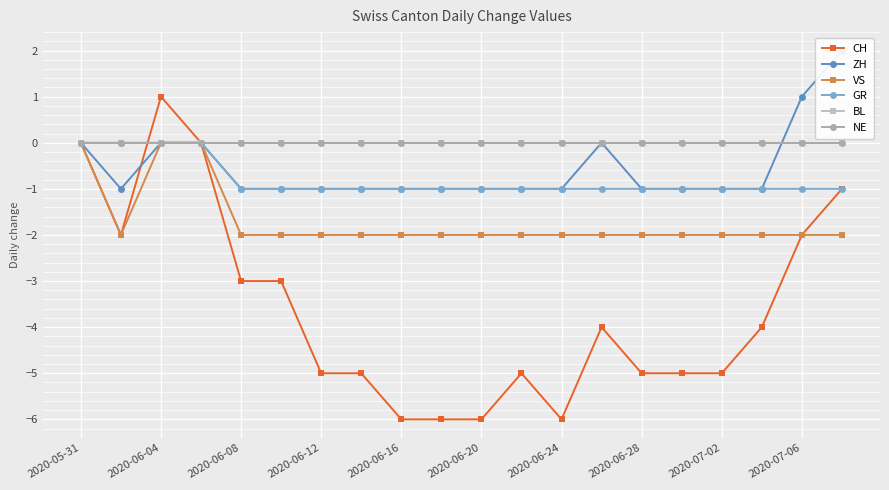

How many values in ZH are above zero?

2